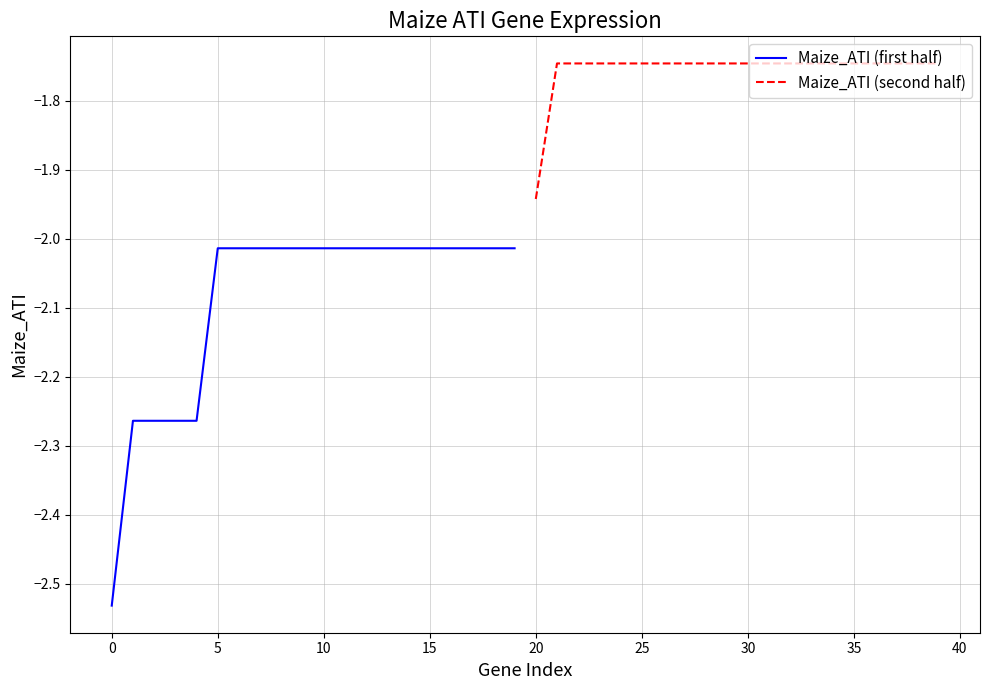

What is the maximum value for Maize_ATI (second half)?

-1.7